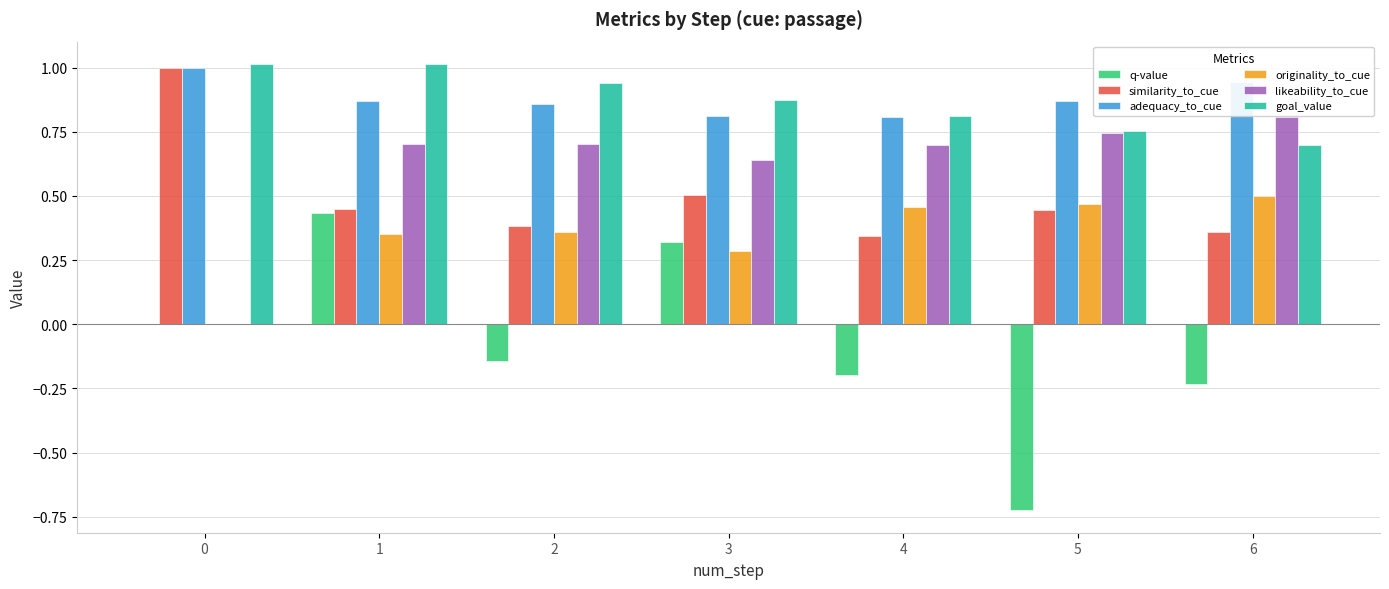

What are all the series names shown in the legend?

q-value, similarity_to_cue, adequacy_to_cue, originality_to_cue, likeability_to_cue, goal_value